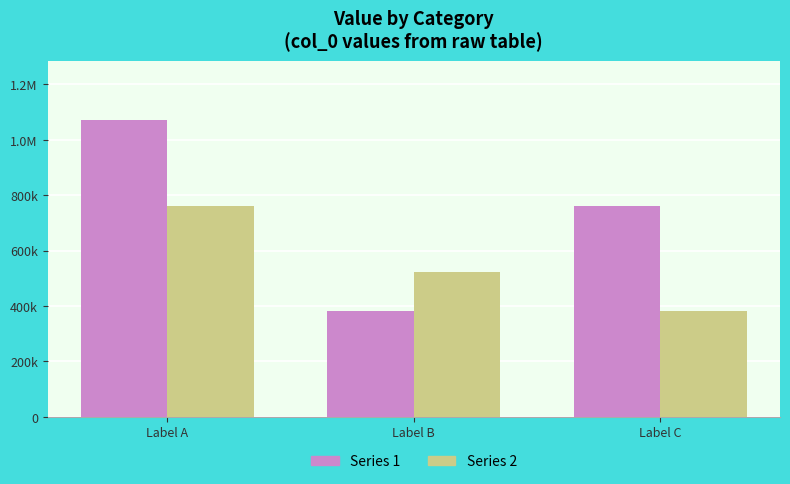

Are the bars grouped side by side (vs. stacked)?

Yes